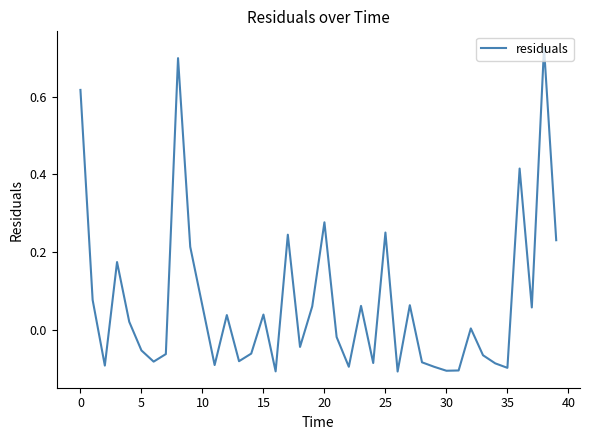

True or false: the data has more than 1 interior local peaks.

True